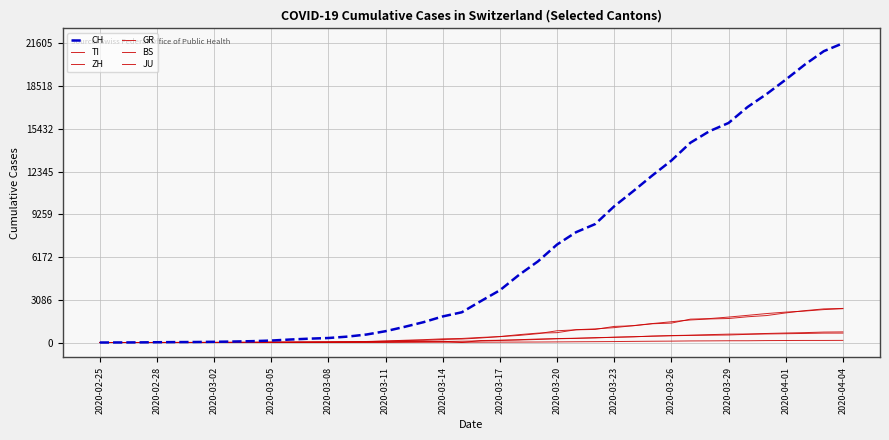

How many lines are shown in the chart?

6